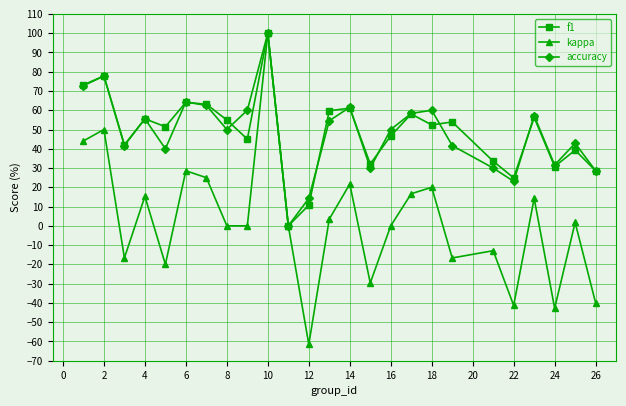

What is the value of the f1 point at the 7th from the left?

63.1